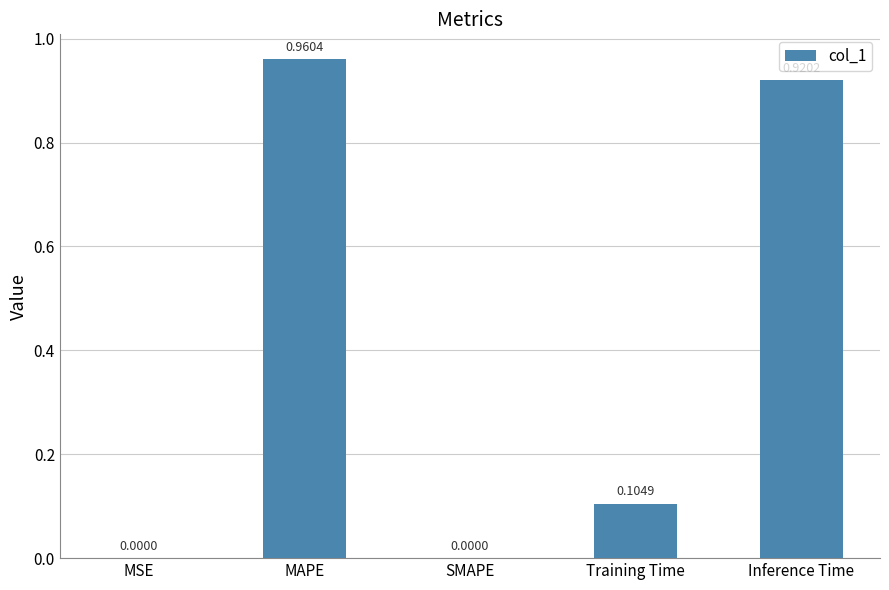

At which category does the chart reach its peak across all series?

MAPE